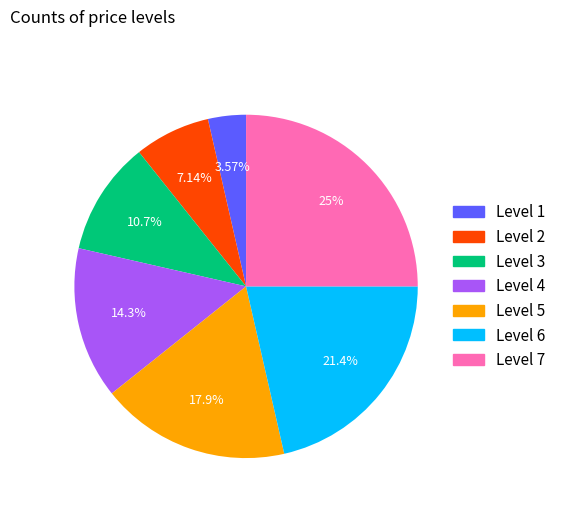

How many segments does this pie chart have?

7